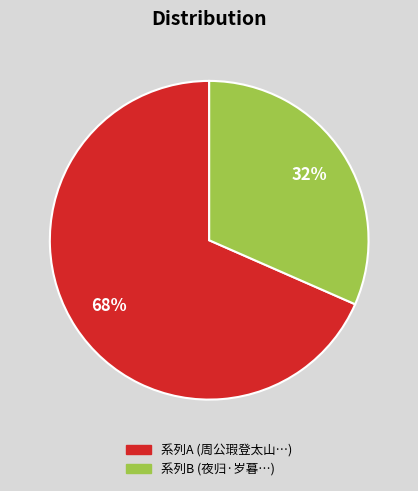

To the nearest percent, what is the combined percentage of 系列A (周公瑕登太山…) and 系列B (夜归·岁暮…)?

100%